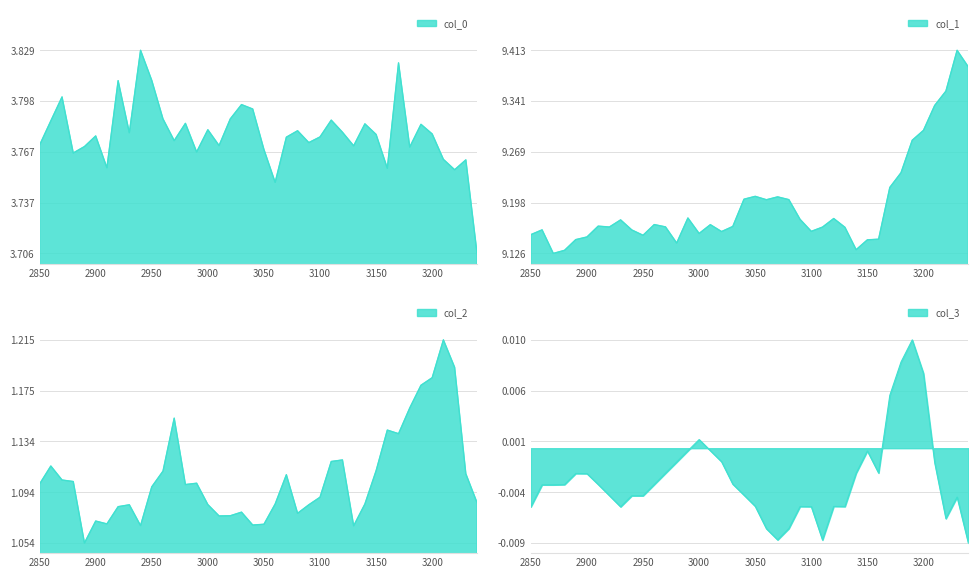

What are all the series names shown in the legend?

col_0, col_1, col_2, col_3